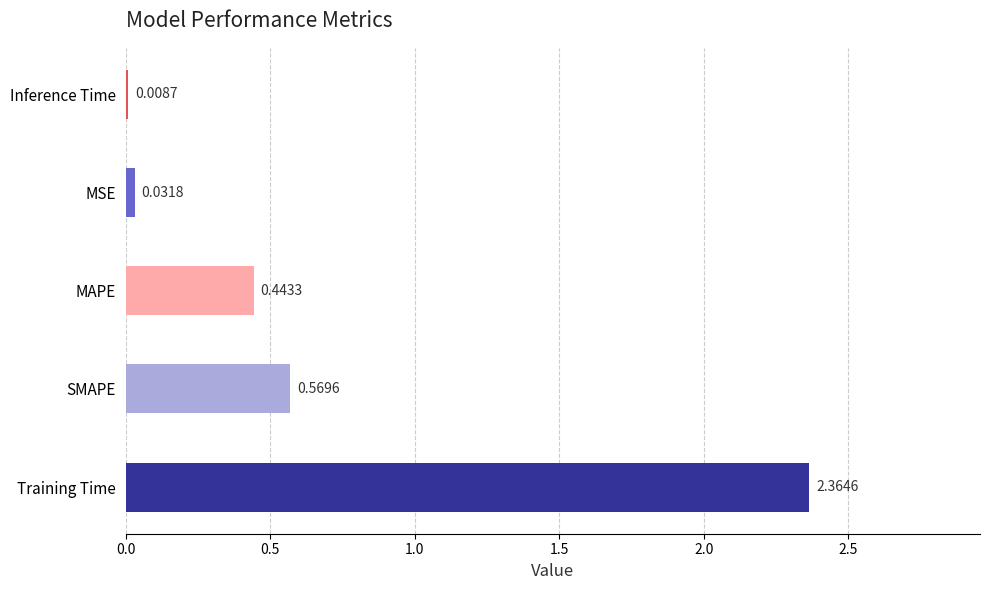

What is the sum of all values?

3.4